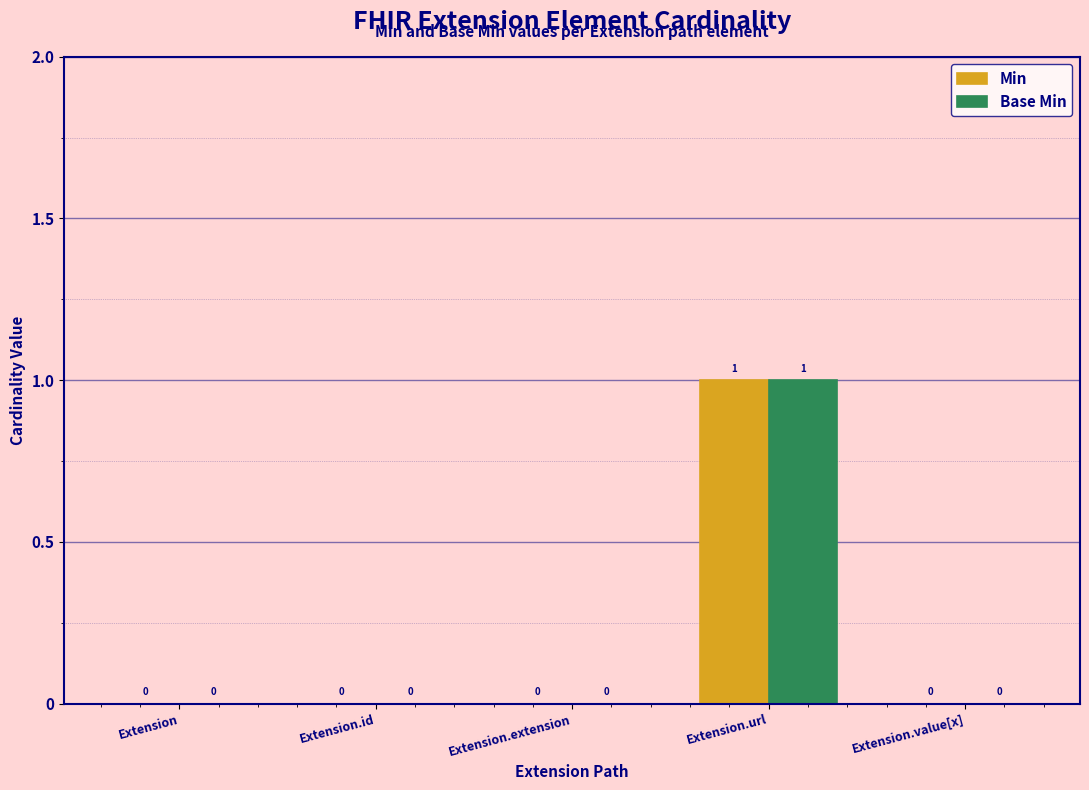

What is the total value across all series at Extension.url?

2